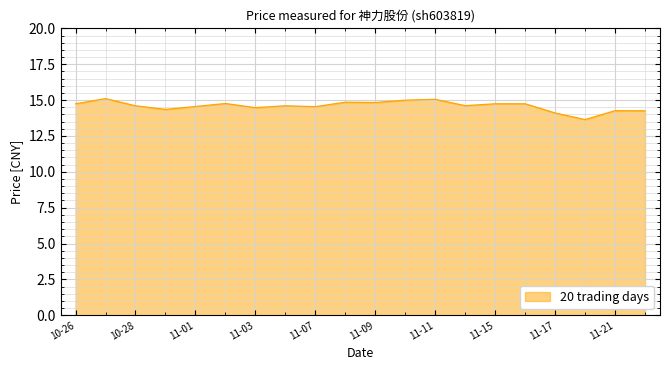

What is the maximum value shown in the chart?

15.1